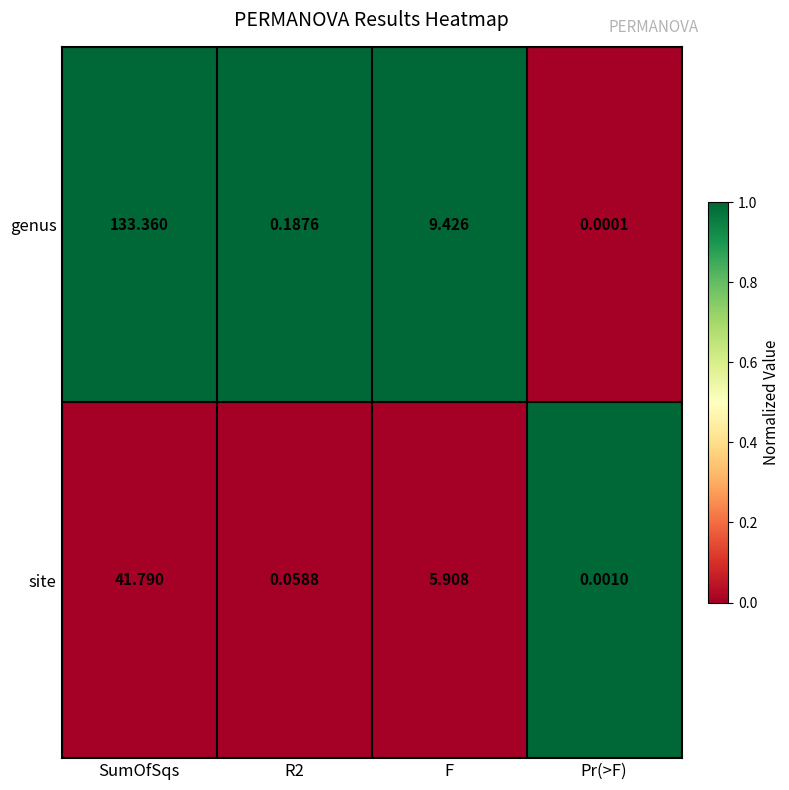

List the series in order of their peak value, lowest first.

site, genus